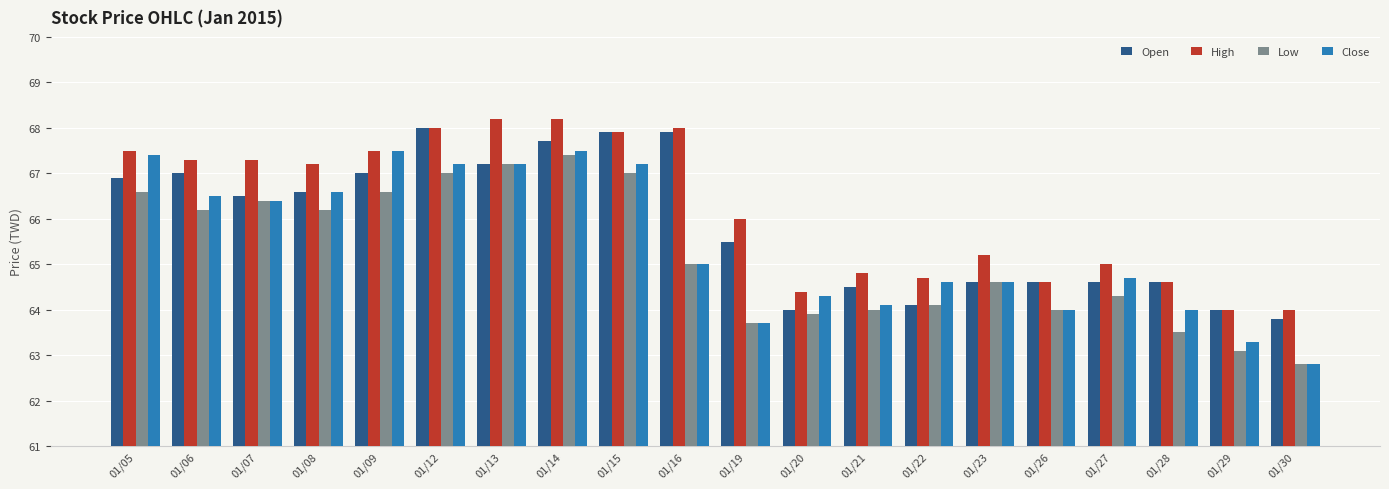

What is the difference between the highest and lowest values at 01/05?

0.9